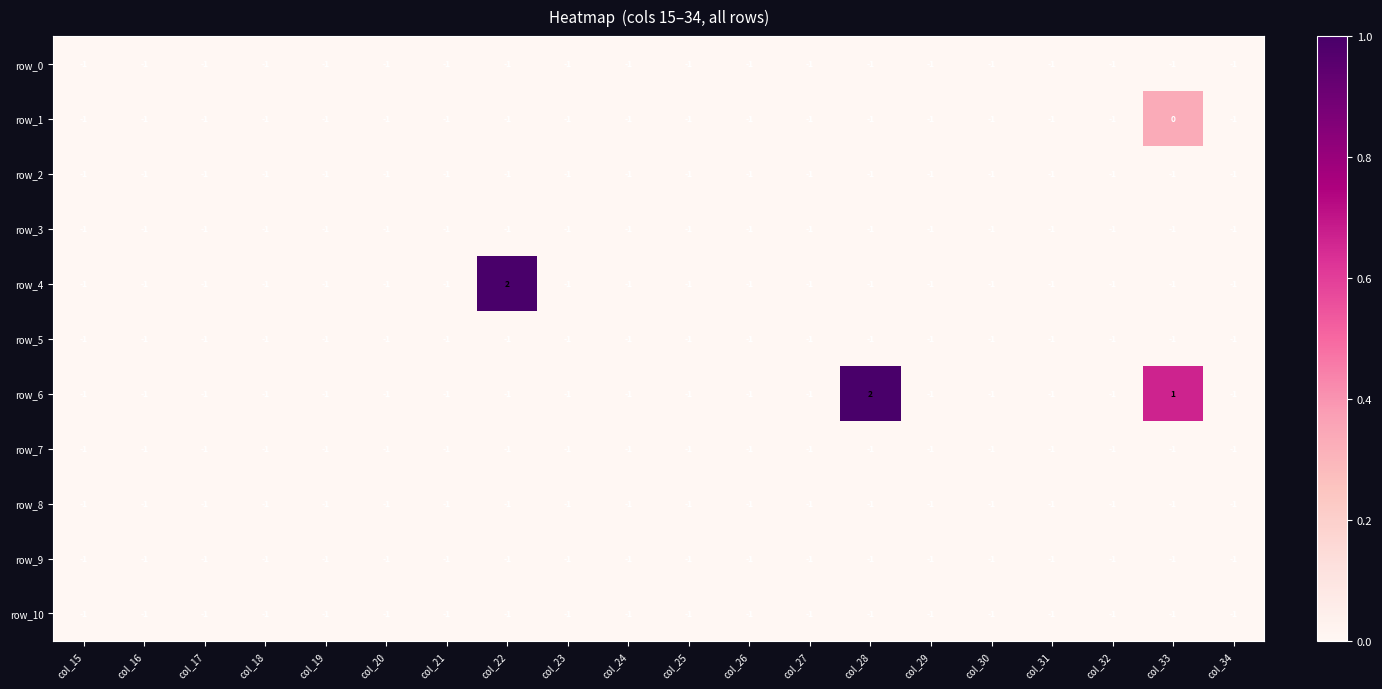

Count the row_1 values in the range -1 to 0.

20